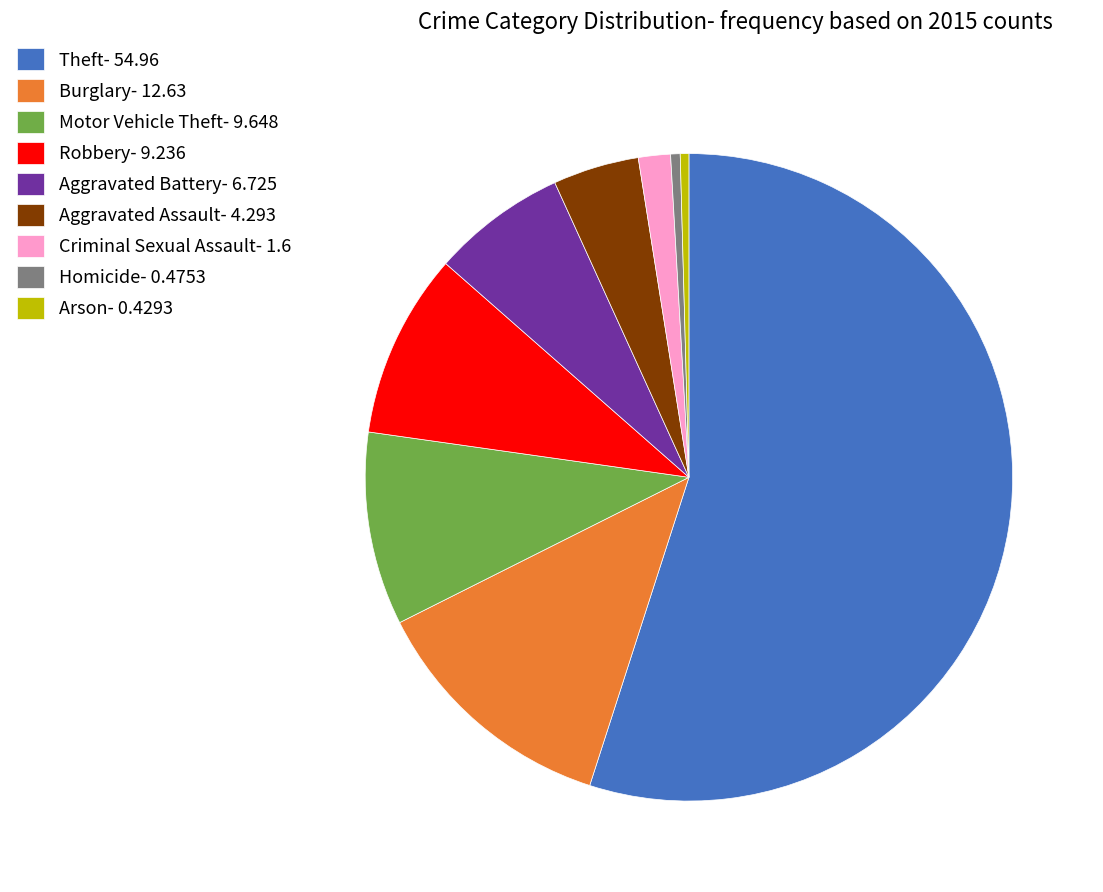

Which slice is the largest?

Theft